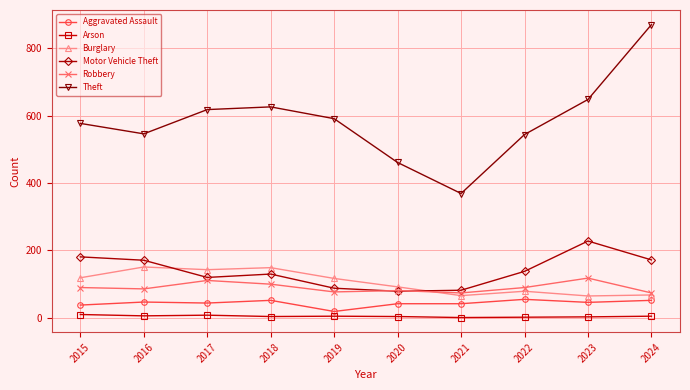

Is it true that Theft equals 546 at 2016?

True